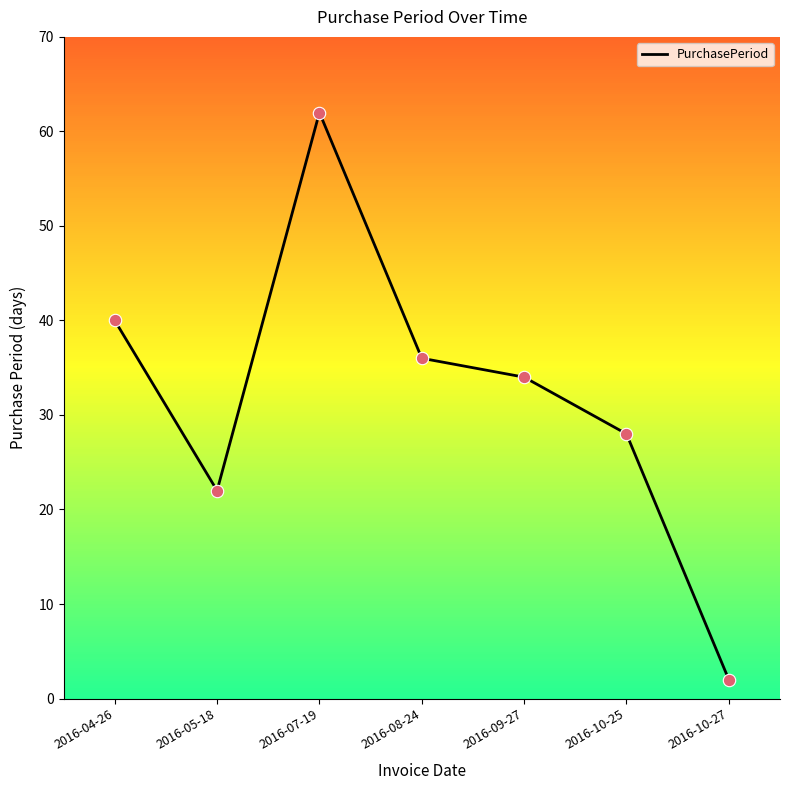

Between 2016-08-24 and 2016-10-25, which is larger?

2016-08-24